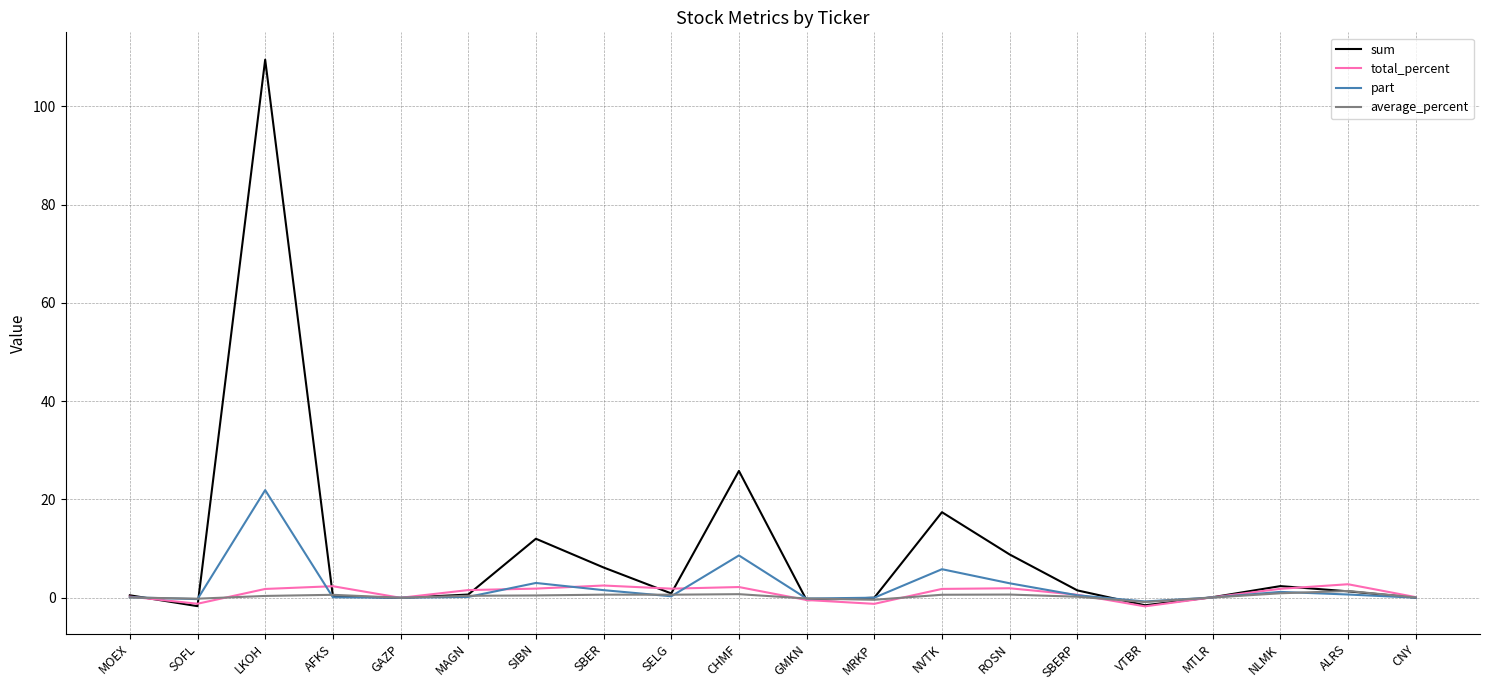

What is the average value of the total_percent series?

0.9